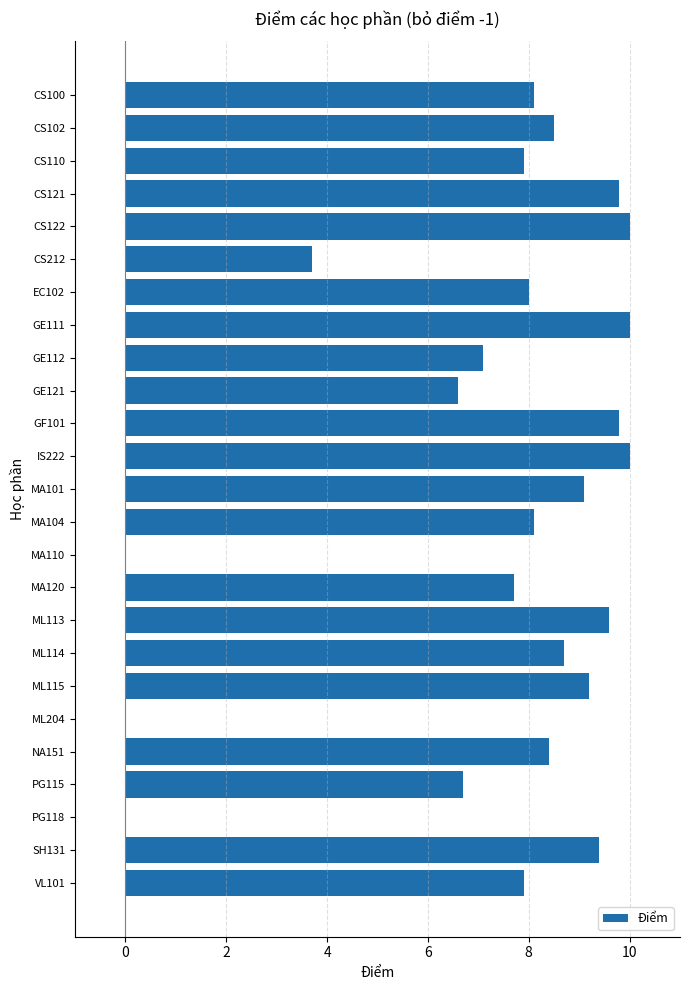

Reading top to bottom, list all the values displayed in this chart.

CS100=8.1	CS102=8.5	CS110=7.9	CS121=9.8	CS122=10.0	CS212=3.7	EC102=8.0	GE111=10.0	GE112=7.1	GE121=6.6	GF101=9.8	IS222=10.0	MA101=9.1	MA104=8.1	MA110=0.0	MA120=7.7	ML113=9.6	ML114=8.7	ML115=9.2	ML204=0.0	NA151=8.4	PG115=6.7	PG118=0.0	SH131=9.4	VL101=7.9